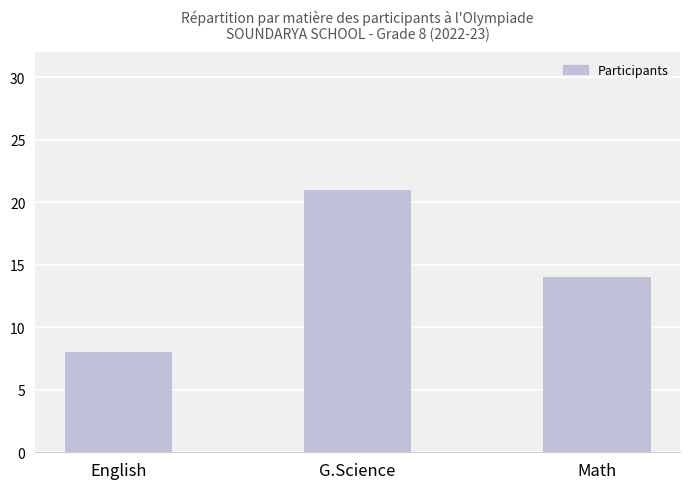

List the labels in order of value, smallest first.

English, Math, G.Science